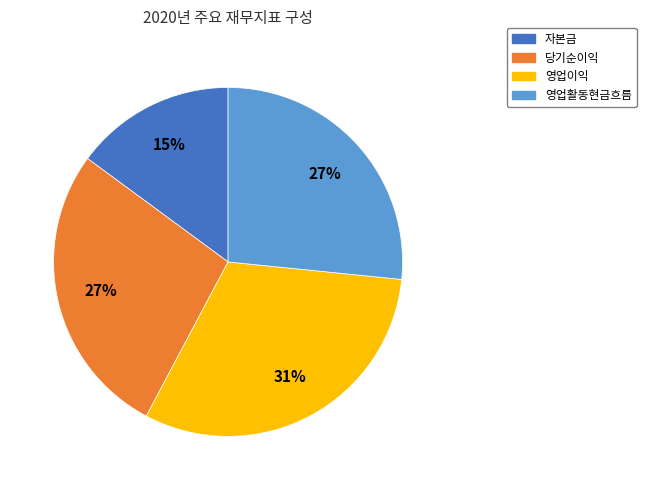

Count the number of slices in the pie.

4